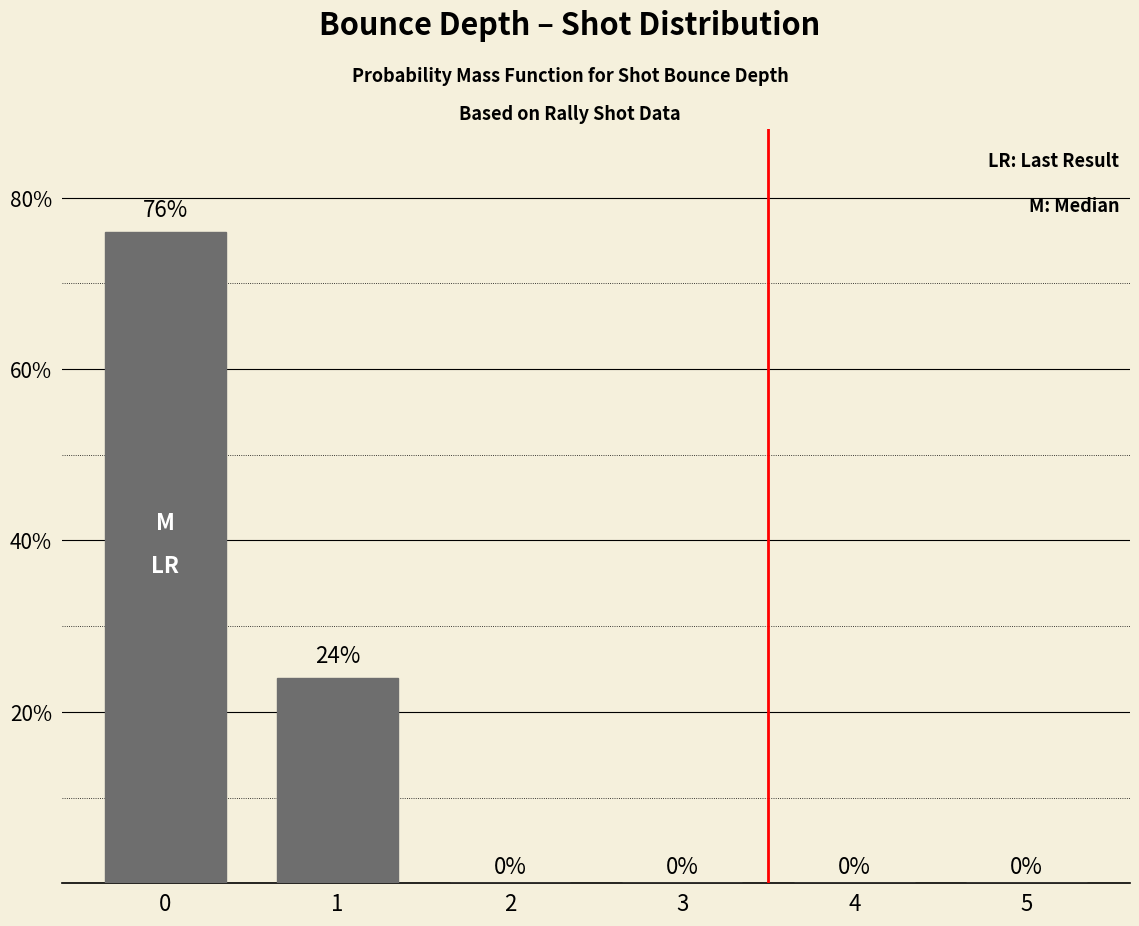

Are the bars horizontal?

No